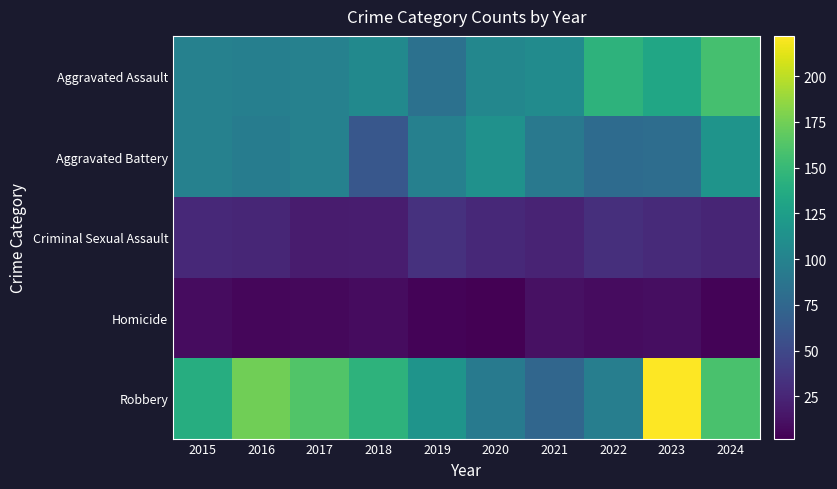

Which series has the widest spread of values?

Robbery